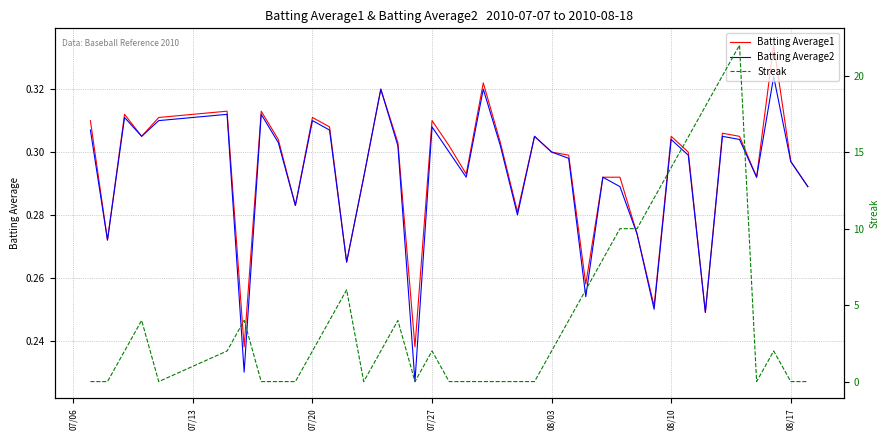

How many values in the Streak series exceed 2?

16